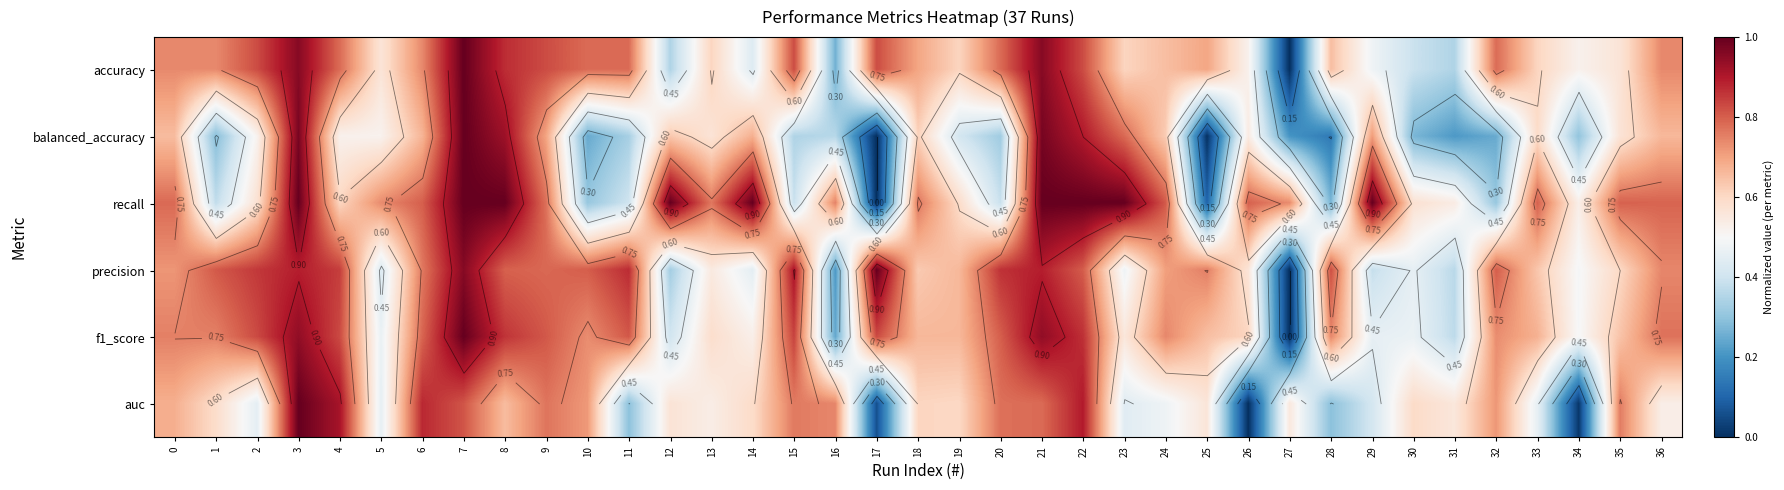

Which category has the highest value across all series?

7